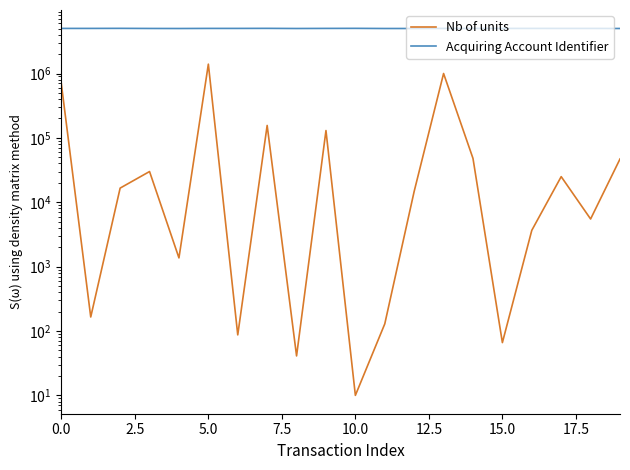

What is the difference between the maximum and minimum values in the Acquiring Account Identifier series?

27852